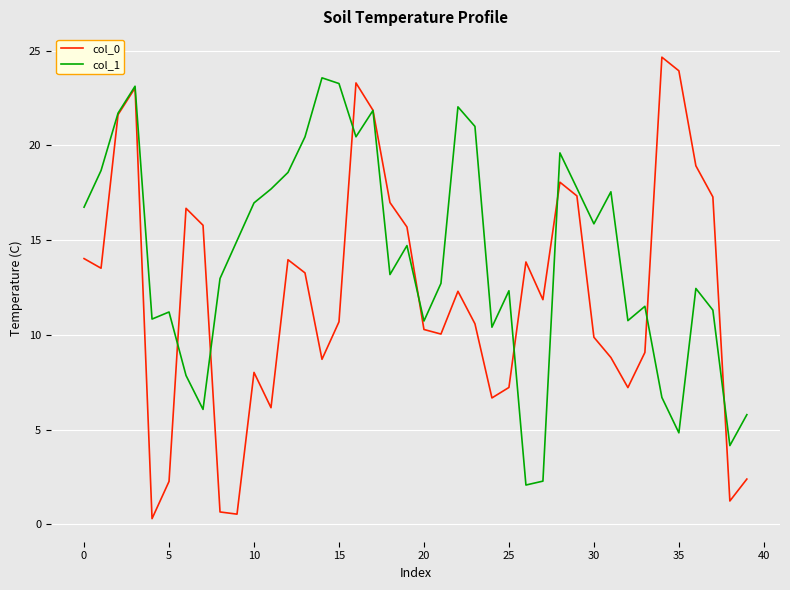

Which series has the largest total across all categories?

col_1